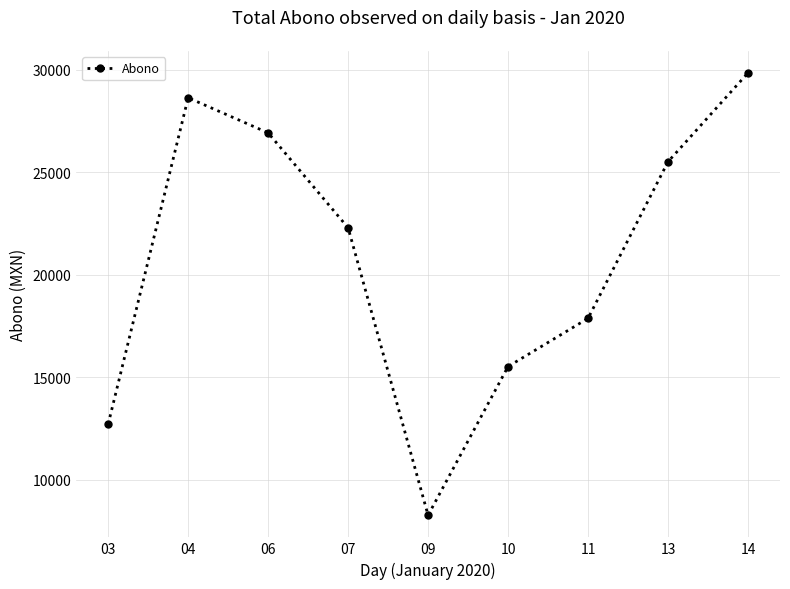

What is the value of the 1st point from the left?

12712.8